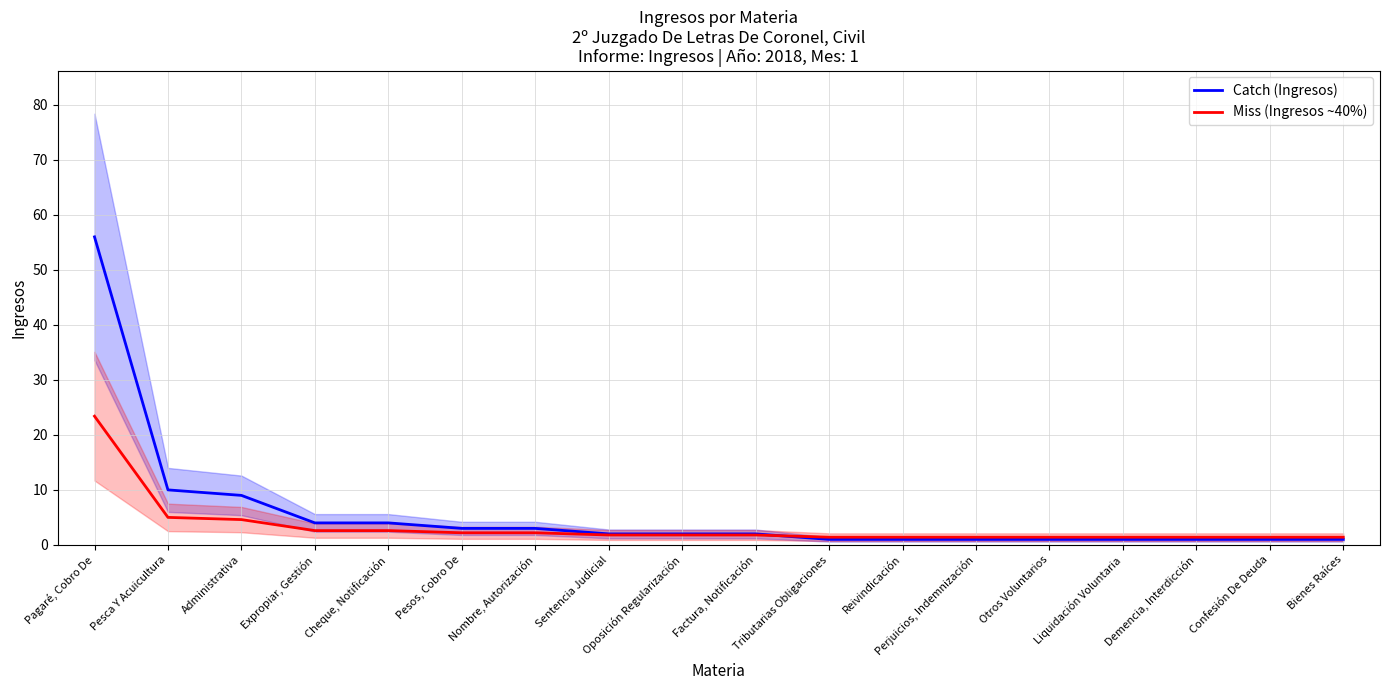

Reading left to right, what are all the values shown in this chart?

Catch (Ingresos): Pagaré, Cobro De=56.0	Pesca Y Acuicultura=10.0	Administrativa=9.0	Expropiar, Gestión=4.0	Cheque, Notificación=4.0	Pesos, Cobro De=3.0	Nombre, Autorización=3.0	Sentencia Judicial=2.0	Oposición Regularización=2.0	Factura, Notificación=2.0	Tributarias Obligaciones=1.0	Reivindicación=1.0	Perjuicios, Indemnización=1.0	Otros Voluntarios=1.0	Liquidación Voluntaria=1.0	Demencia, Interdicción=1.0	Confesión De Deuda=1.0	Bienes Raíces=1.0
Miss (Ingresos ~40%): Pagaré, Cobro De=23.4	Pesca Y Acuicultura=5.0	Administrativa=4.6	Expropiar, Gestión=2.6	Cheque, Notificación=2.6	Pesos, Cobro De=2.2	Nombre, Autorización=2.2	Sentencia Judicial=1.8	Oposición Regularización=1.8	Factura, Notificación=1.8	Tributarias Obligaciones=1.4	Reivindicación=1.4	Perjuicios, Indemnización=1.4	Otros Voluntarios=1.4	Liquidación Voluntaria=1.4	Demencia, Interdicción=1.4	Confesión De Deuda=1.4	Bienes Raíces=1.4